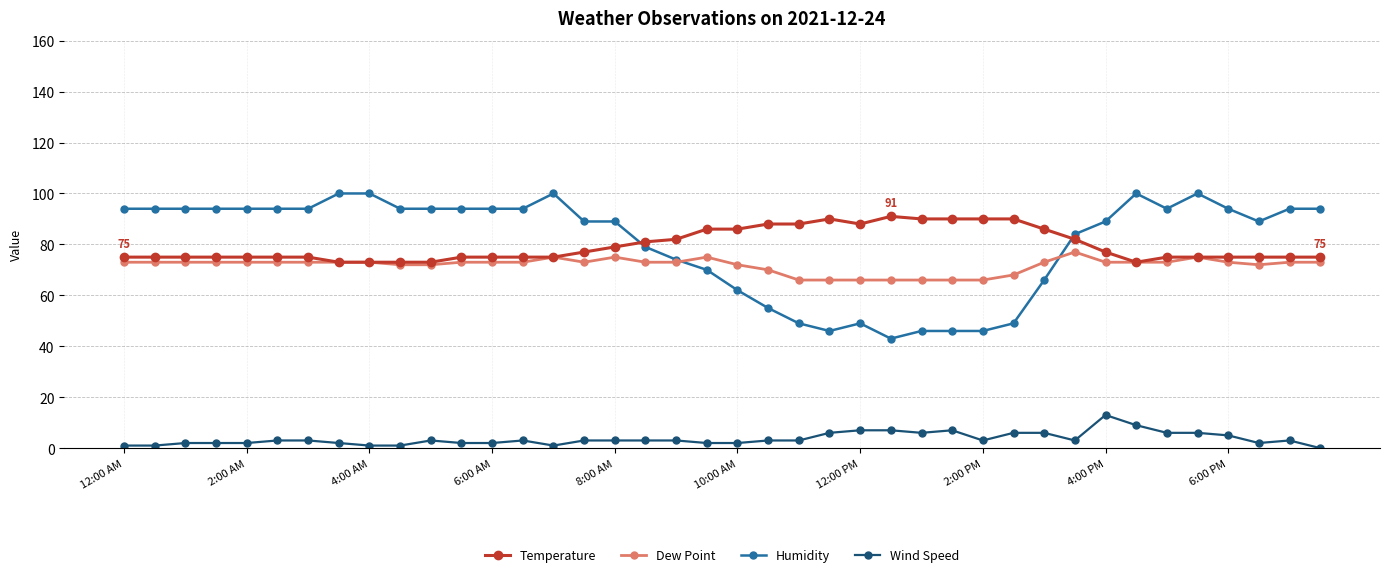

True or false: Humidity has more than 1 interior local peaks.

True